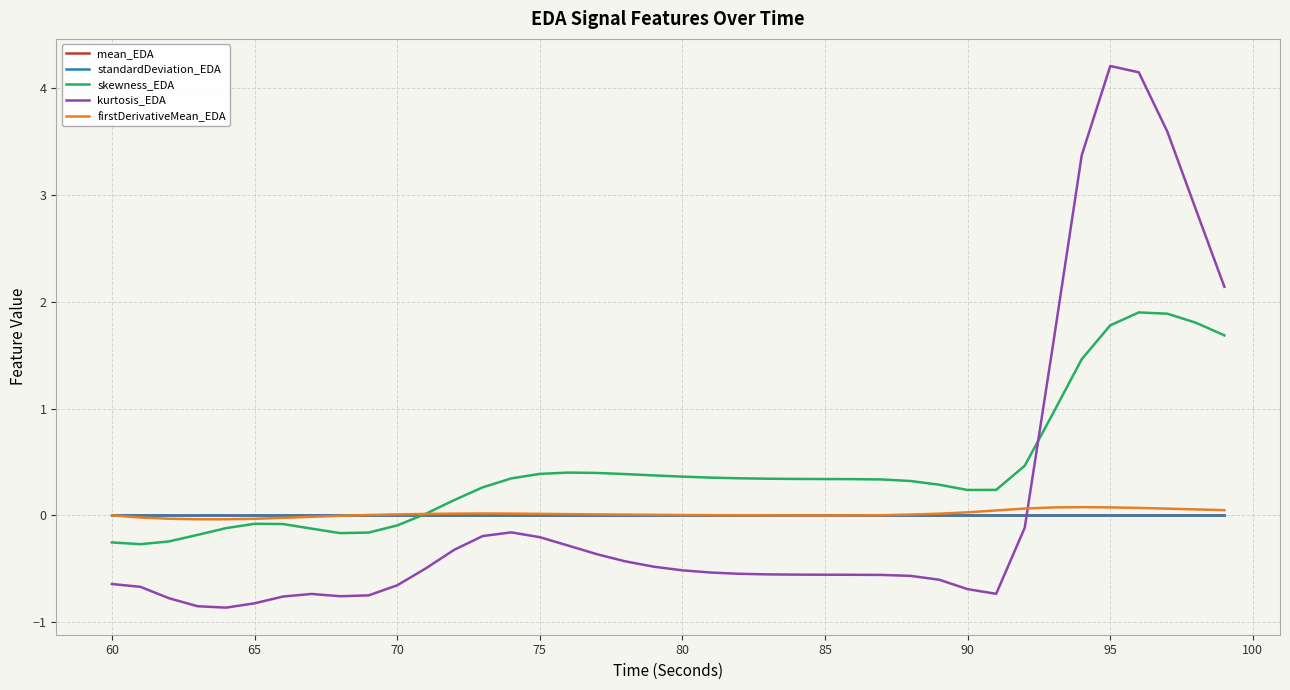

After their last crossing, which series has the higher values: firstDerivativeMean_EDA or skewness_EDA?

skewness_EDA